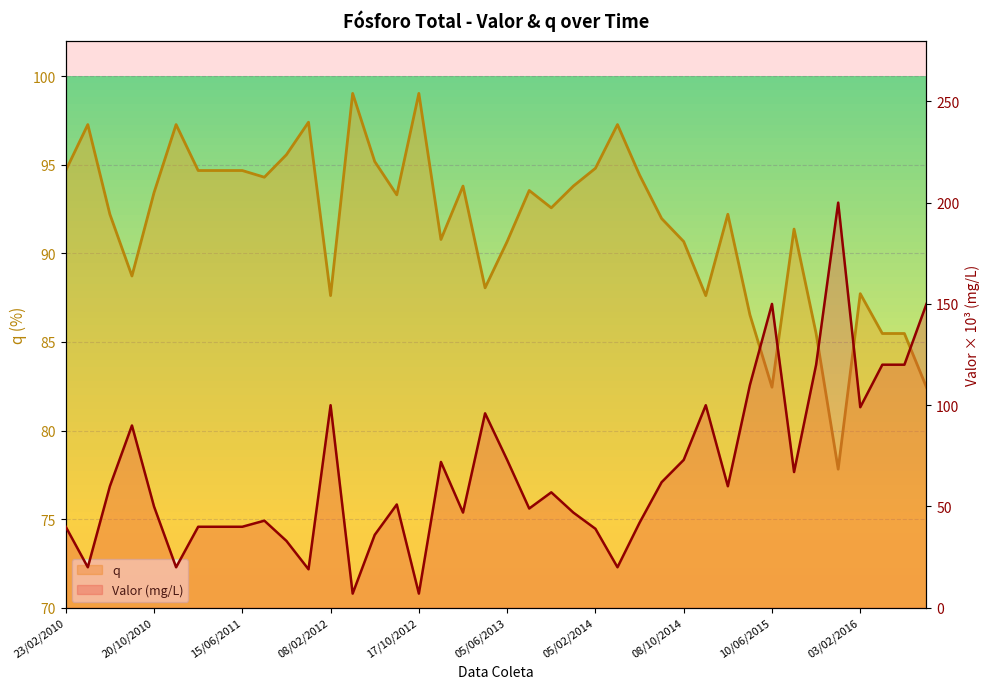

What is the label of the 5th point from the right?

02/12/2015